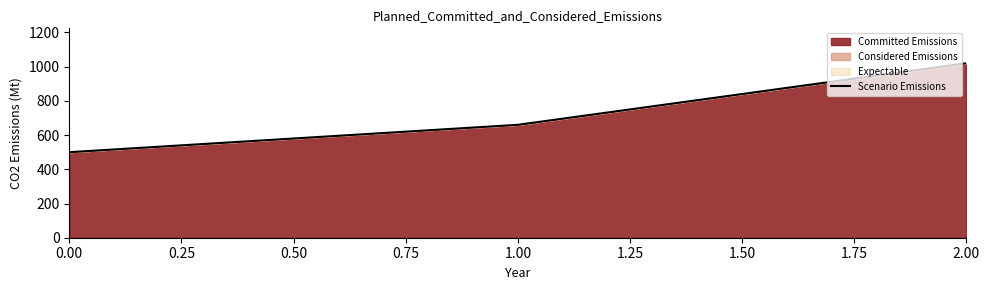

Is it true that the value at 2.00 is 1488?

False